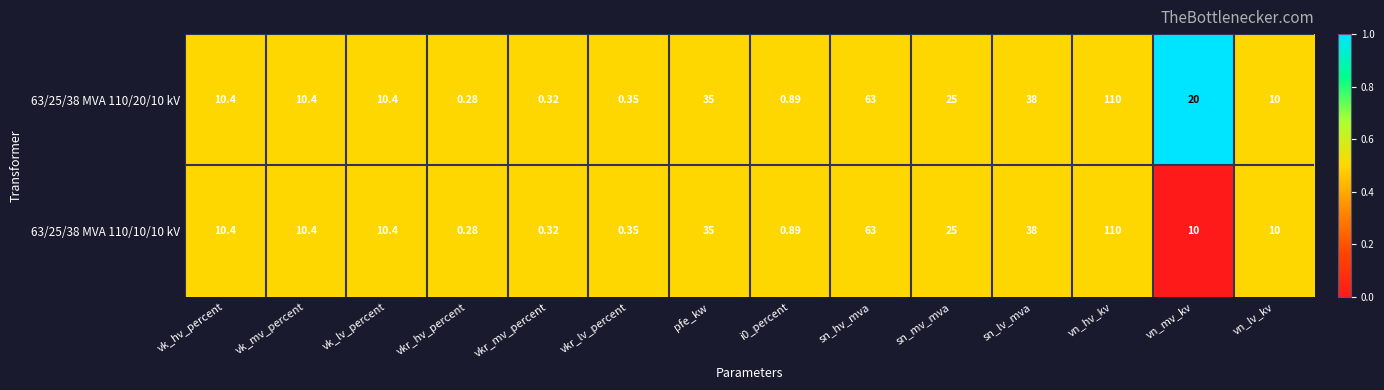

At which label does 63/25/38 MVA 110/10/10 kV reach its minimum?

vkr_hv_percent